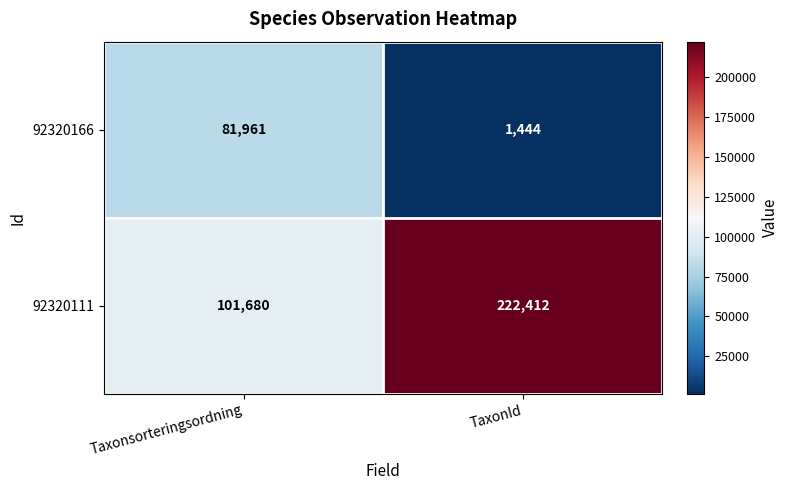

At how many categories does at least one series exceed 82969?

2